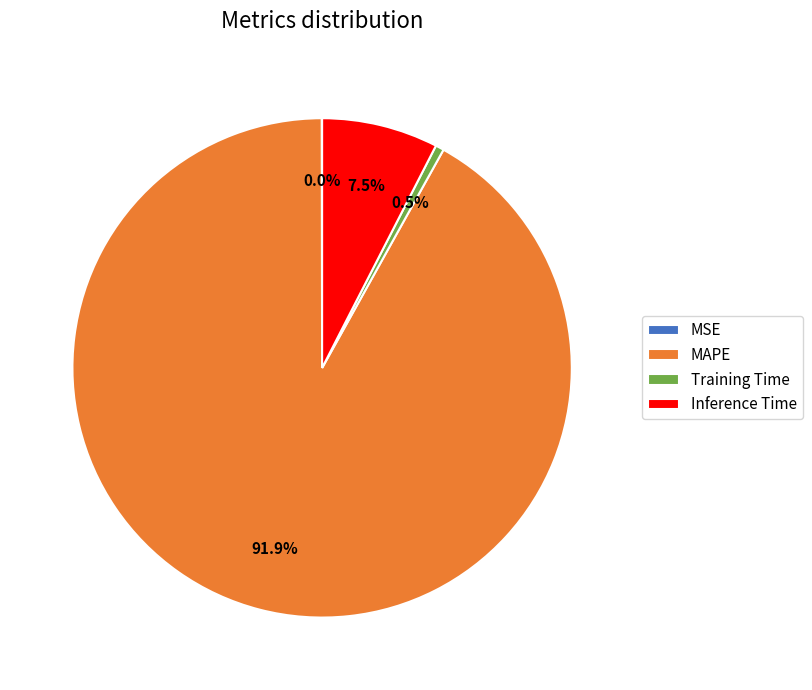

What percentage is NOT represented by Training Time?

99.5%